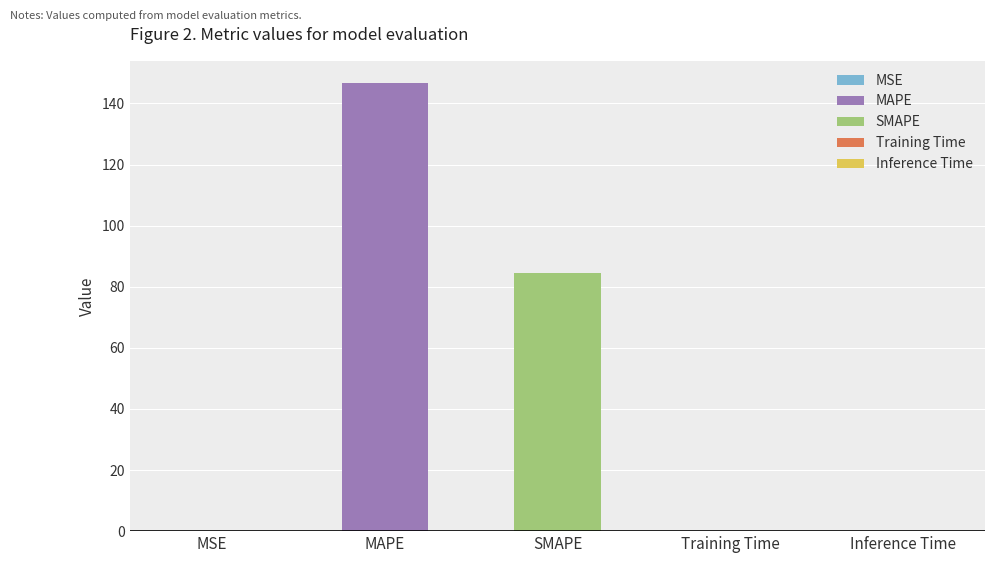

What is the change in value from MAPE to Training Time?

-146.5